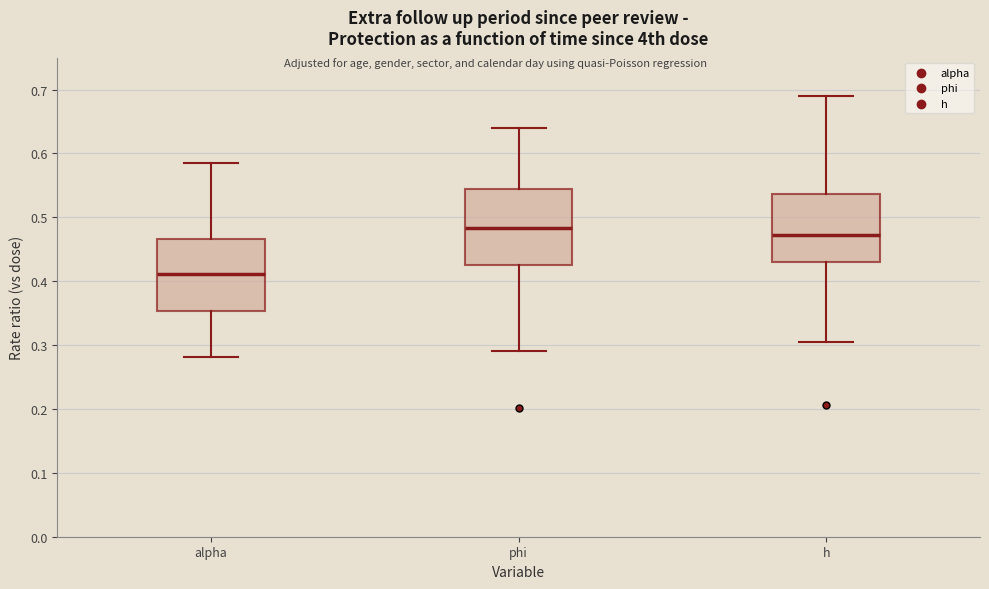

Reading left to right, transcribe this box plot: for each box, give where its median line is, the range the box spans, and where its two whiskers end, as read against the y-axis. The values are not printed on the chart, so give them approximately, as read against the axis.

alpha: median 0.41, box 0.35 to 0.47, whiskers 0.28 to 0.59
phi: median 0.48, box 0.43 to 0.54, whiskers 0.29 to 0.64
h: median 0.47, box 0.43 to 0.54, whiskers 0.30 to 0.69